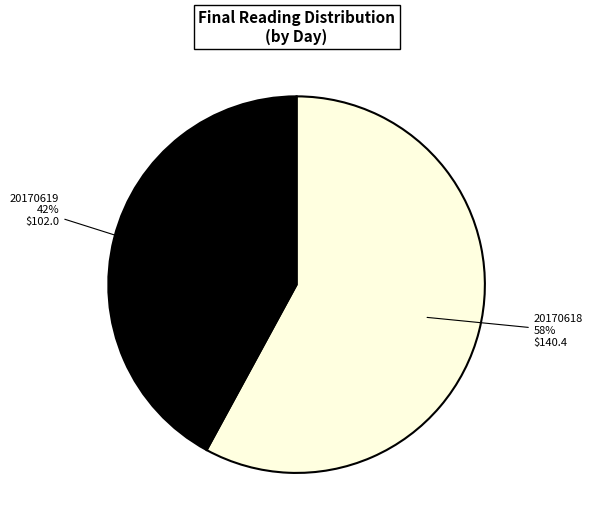

To the nearest percent, what is the difference between the largest and smallest slice percentages?

16%